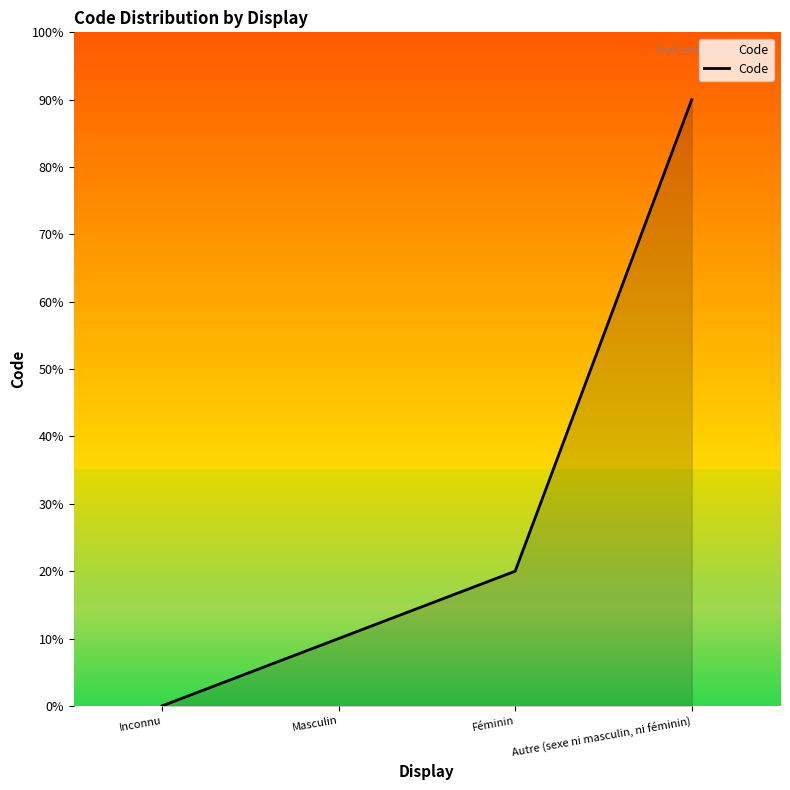

What is the label of the 1st point from the right?

Autre (sexe ni masculin, ni féminin)